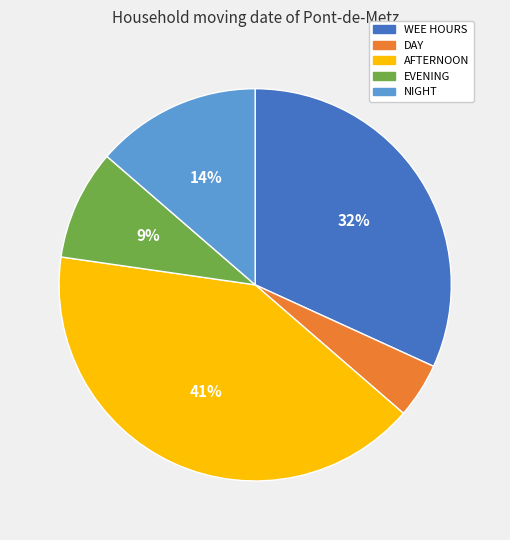

Is there any slice that represents more than half of the pie?

No